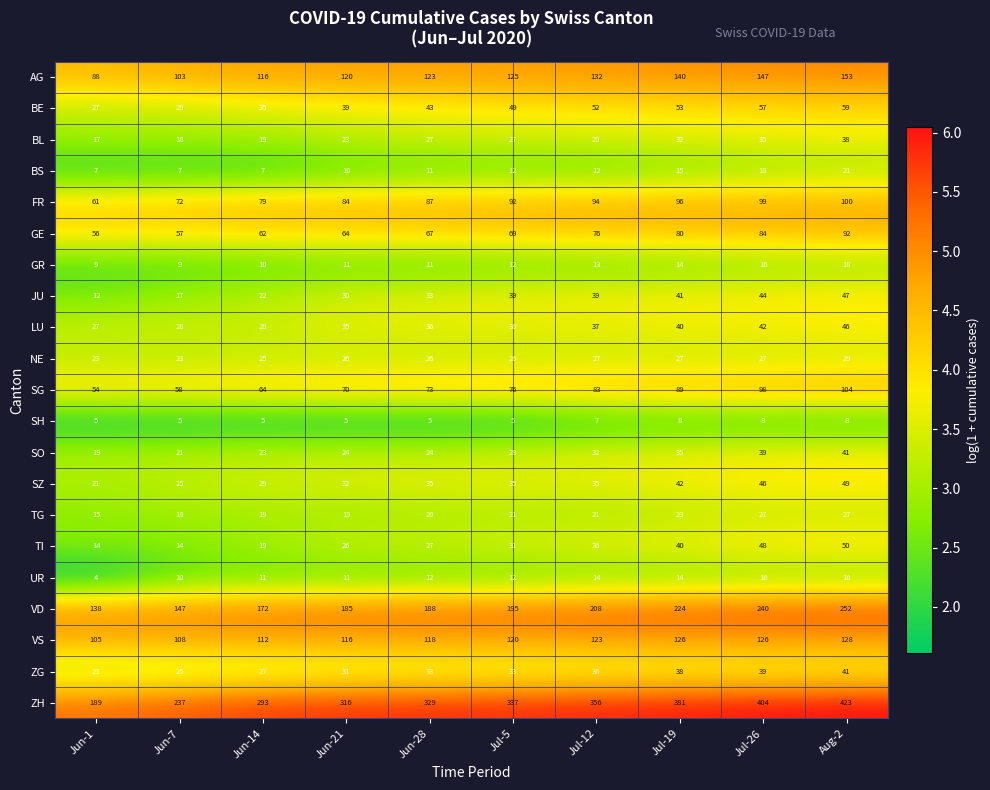

Read the SG value at Jul-12.

83